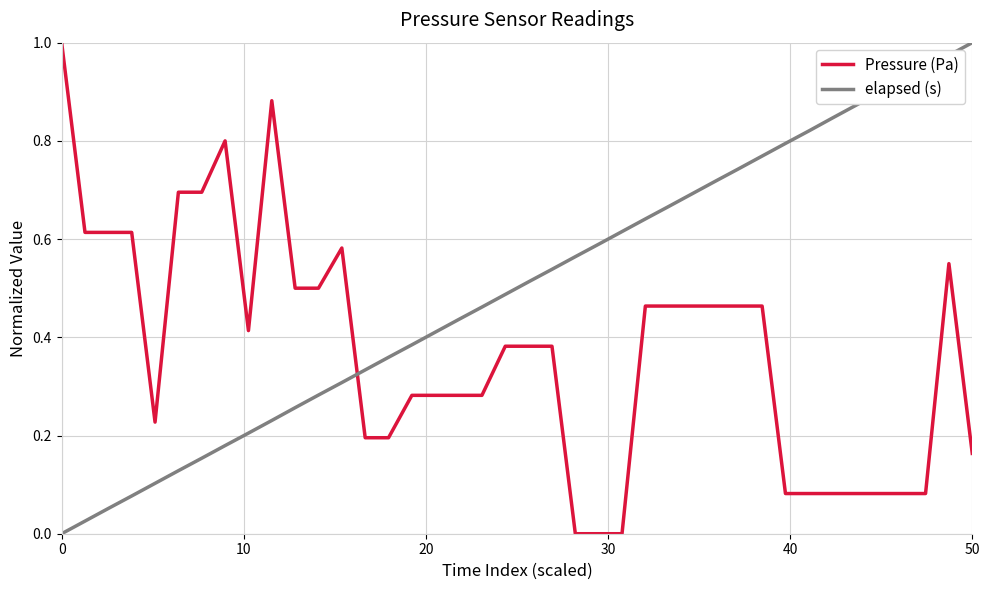

What is the sum of all elapsed (s) values?

20.0